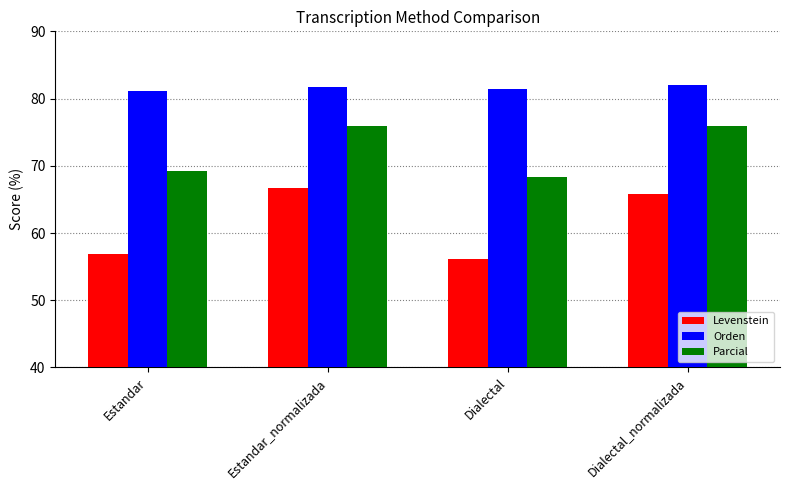

What is the approximate value of Orden at Estandar_normalizada?

81.7